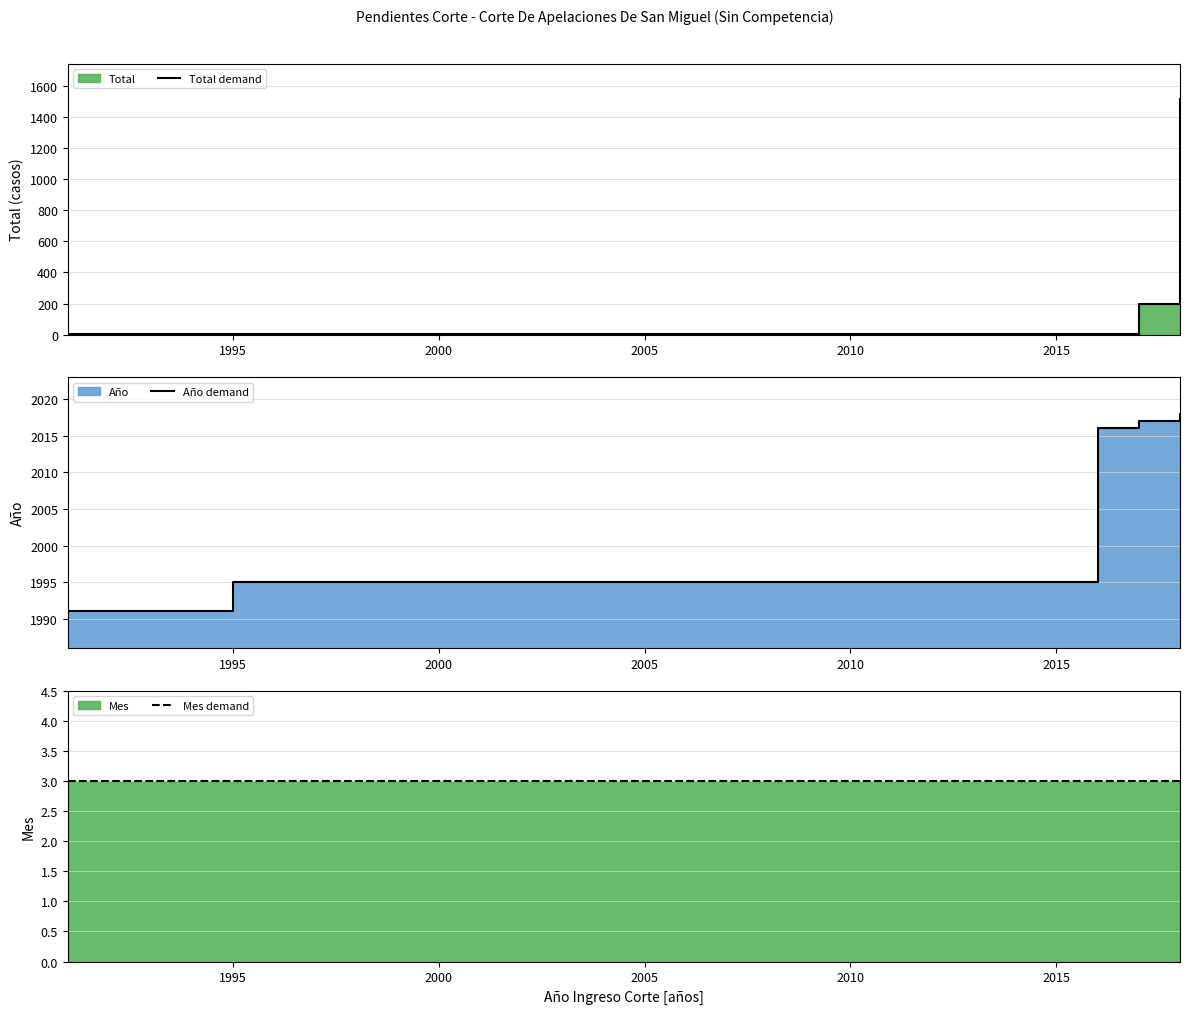

Between 1995 and 2000, which is larger?

2000